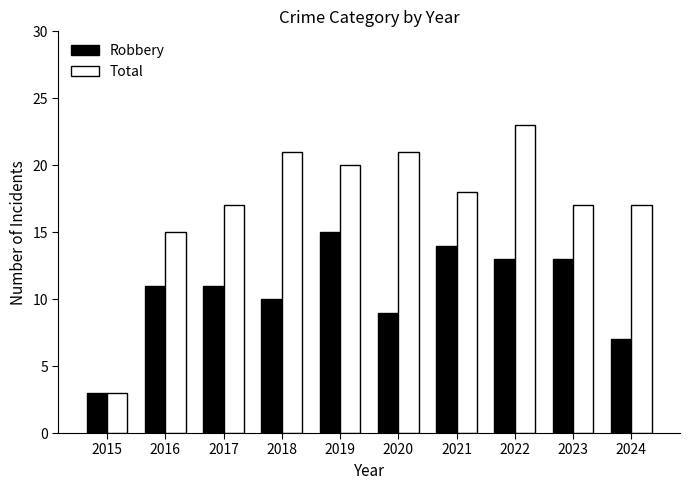

Is it true that Total equals 17 at 2024?

True